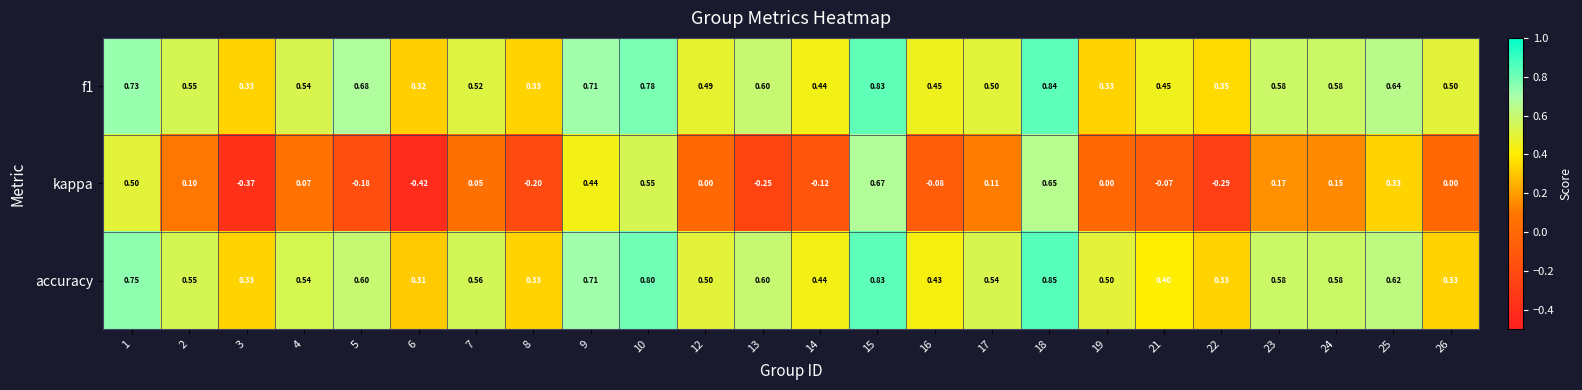

Is the value of f1 at 8 greater than the value of accuracy at 25?

No